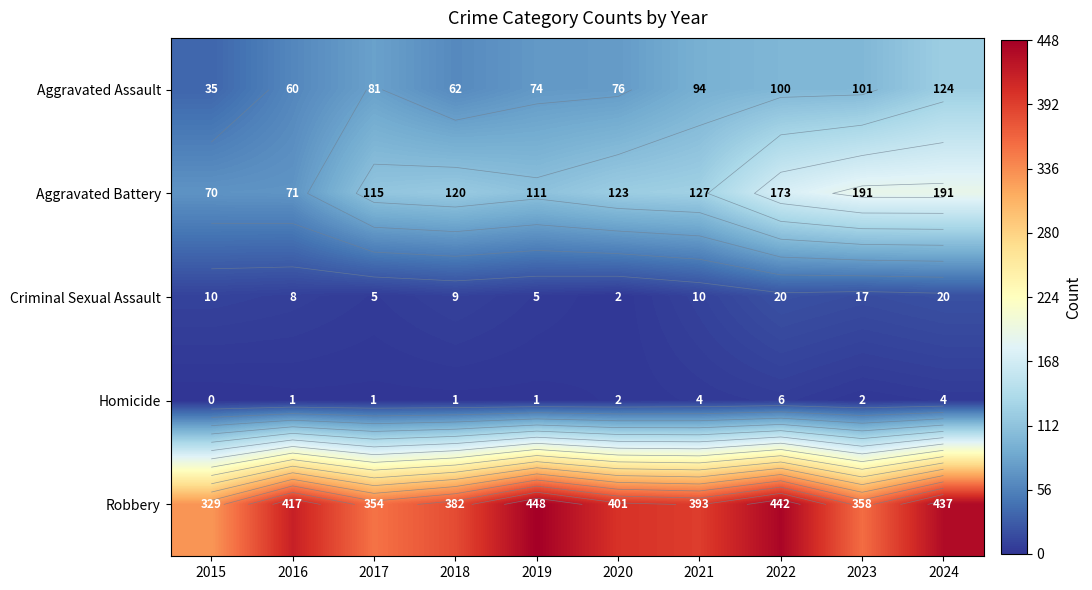

Rank the series at 2018 from lowest to highest value.

Homicide, Criminal Sexual Assault, Aggravated Assault, Aggravated Battery, Robbery